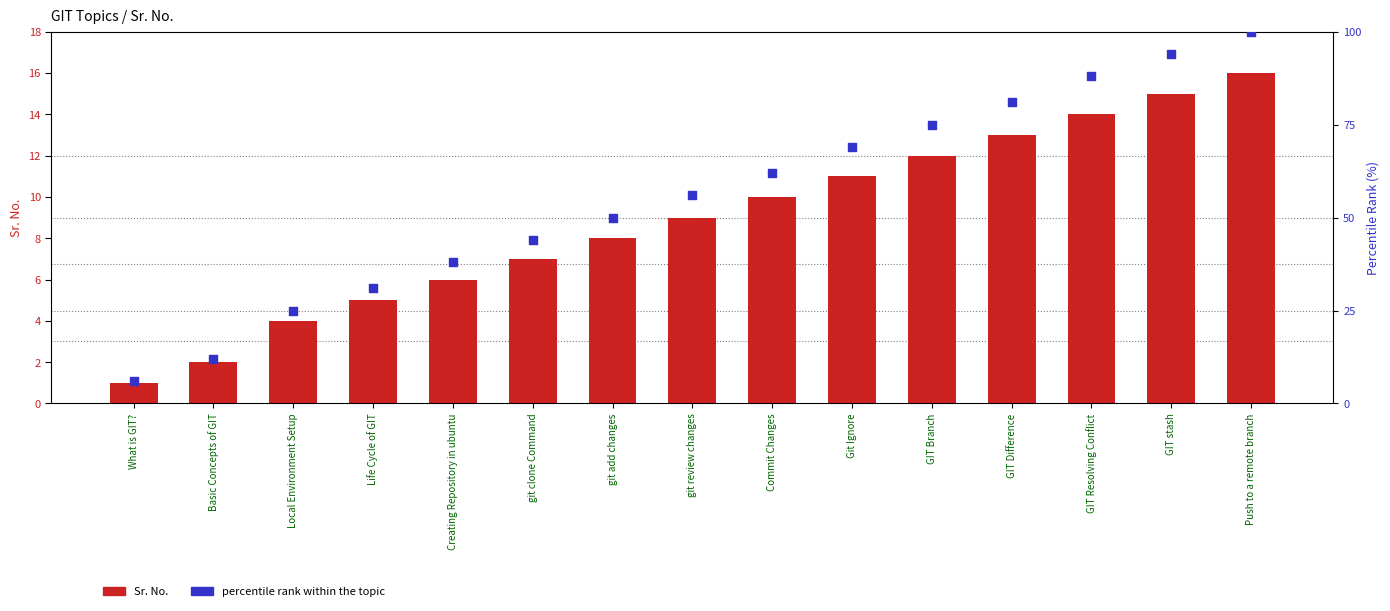

What are all the series names shown in the legend?

Sr. No., percentile rank within the topic